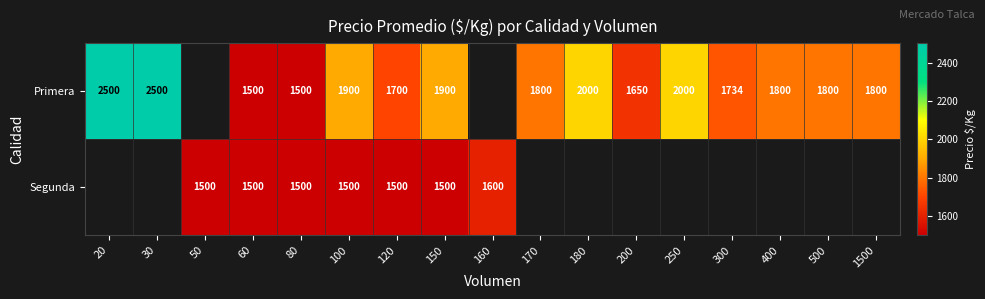

What is the total value across all series at 120?

3200